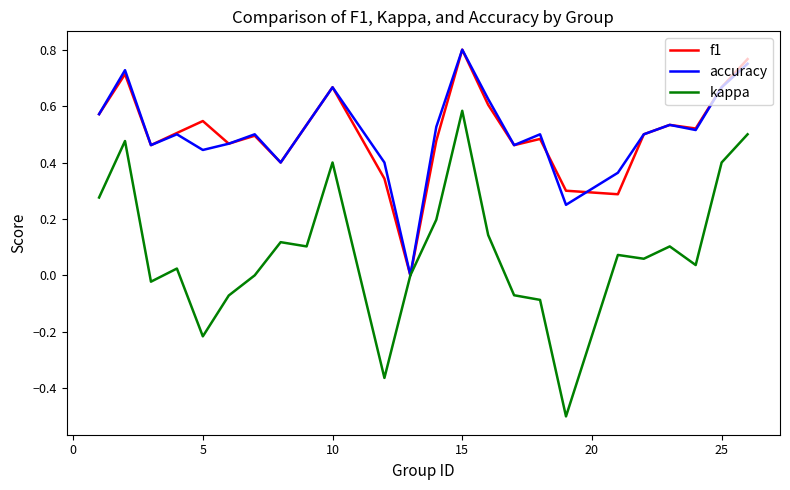

What is the lowest value of the kappa series?

-0.5